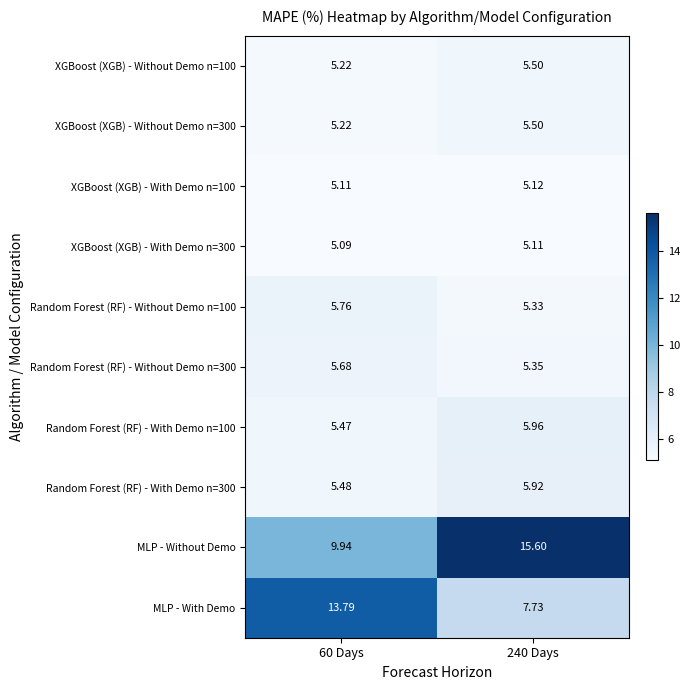

At which category is the sum across all series the highest?

240 Days